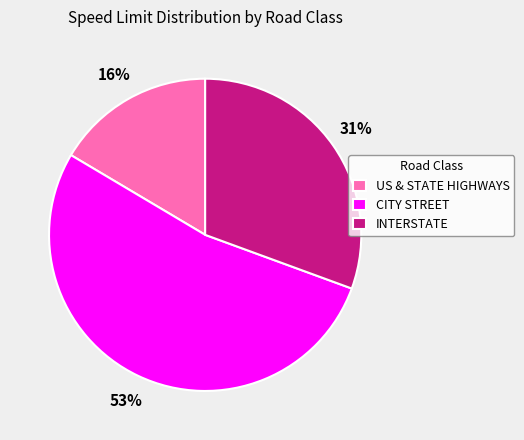

Rank the categories by value from highest to lowest.

CITY STREET, INTERSTATE, US & STATE HIGHWAYS